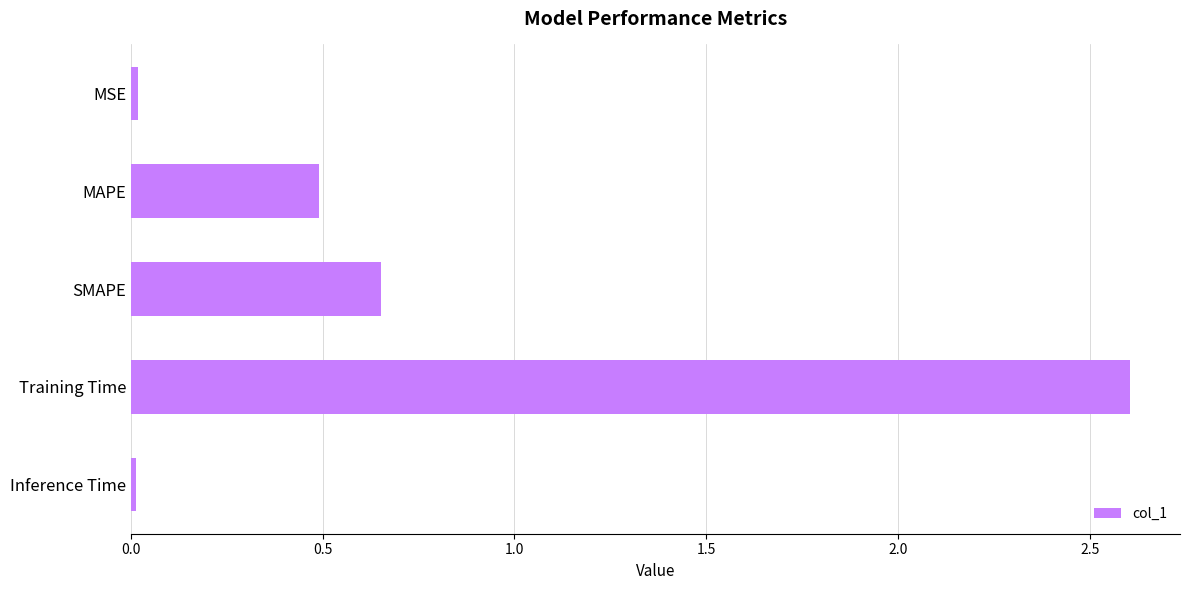

Which category has the highest value across all series?

Training Time